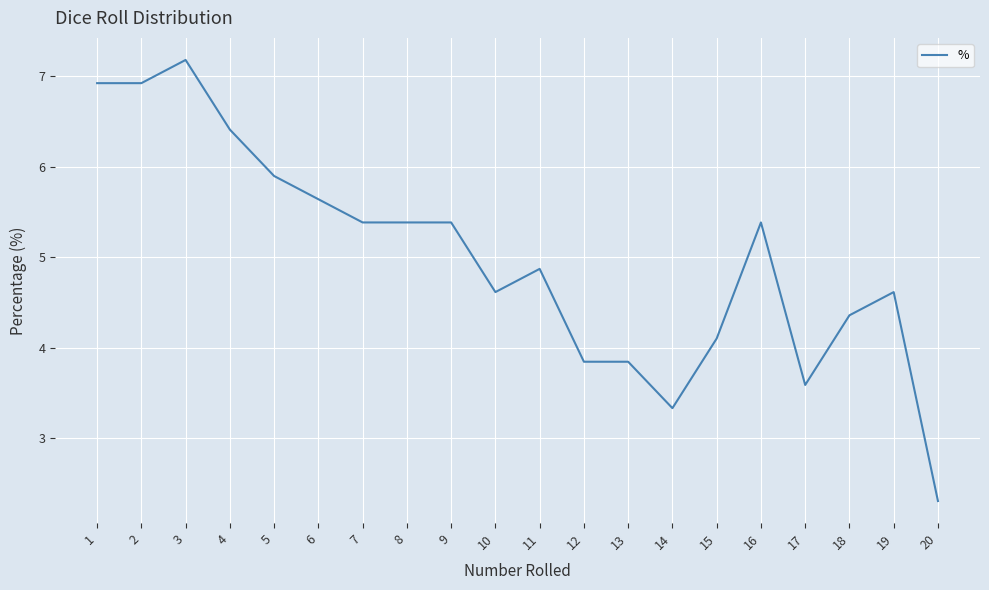

Approximately how many times larger is the value at 5 compared to 4?

0.9